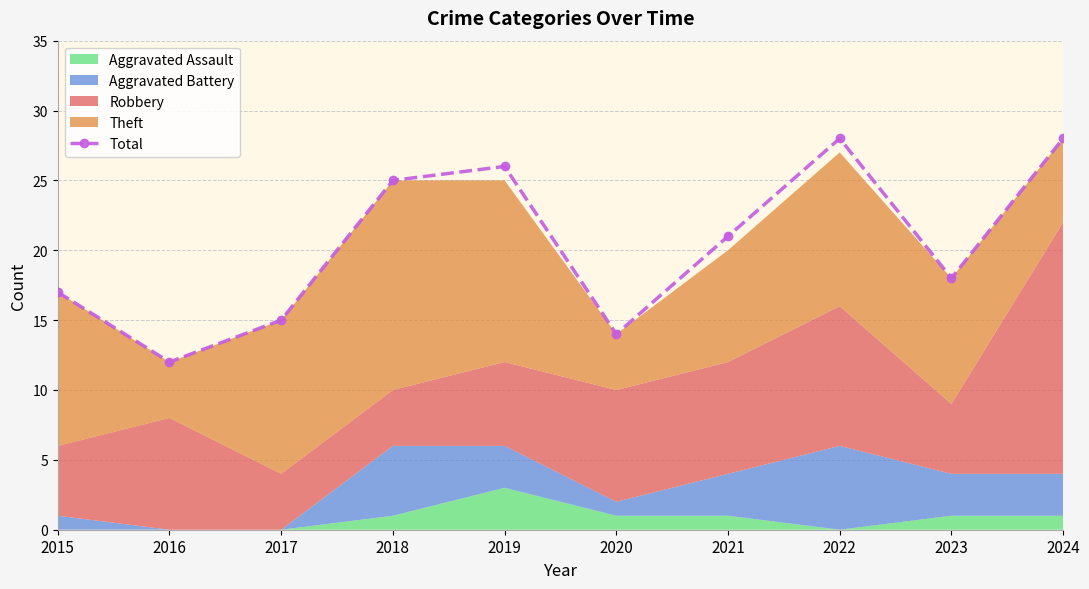

Reading left to right, extract all data points from this chart.

2015=17	2016=12	2017=15	2018=25	2019=26	2020=14	2021=21	2022=28	2023=18	2024=28